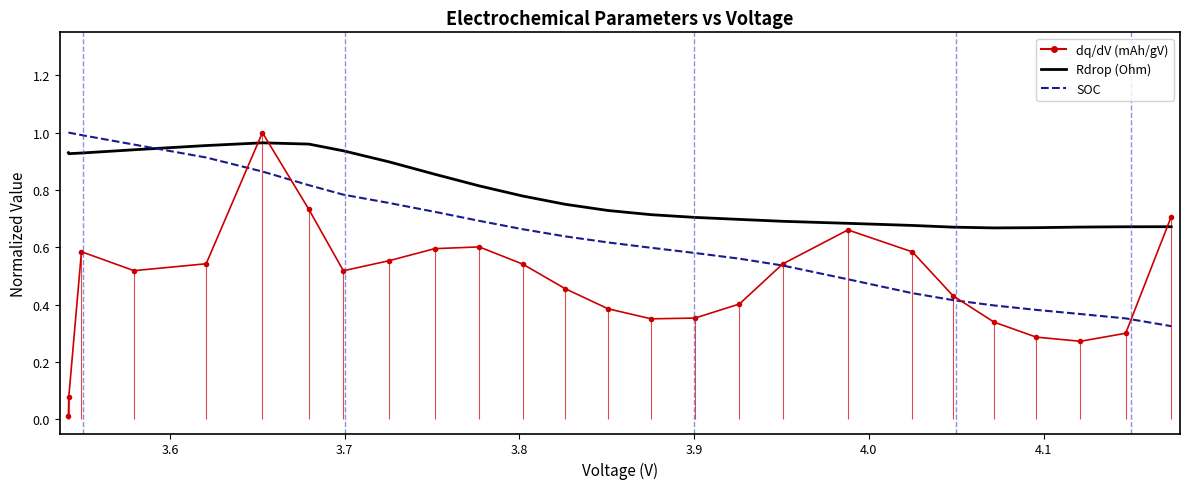

Reading left to right, what are all the values shown in this chart?

dq/dV (mAh/gV): 0.0	0.1	0.6	0.5	0.5	1.0	0.7	0.5	0.6	0.6	0.6	0.5	0.5	0.4	0.4	0.4	0.4	0.5	0.7	0.6	0.4	0.3	0.3	0.3	0.3	0.7
Rdrop (Ohm): 0.9	0.9	0.9	0.9	1.0	1.0	1.0	0.9	0.9	0.9	0.8	0.8	0.7	0.7	0.7	0.7	0.7	0.7	0.7	0.7	0.7	0.7	0.7	0.7	0.7	0.7
SOC: 1.0	1.0	1.0	1.0	0.9	0.9	0.8	0.8	0.8	0.7	0.7	0.7	0.6	0.6	0.6	0.6	0.6	0.5	0.5	0.4	0.4	0.4	0.4	0.4	0.4	0.3